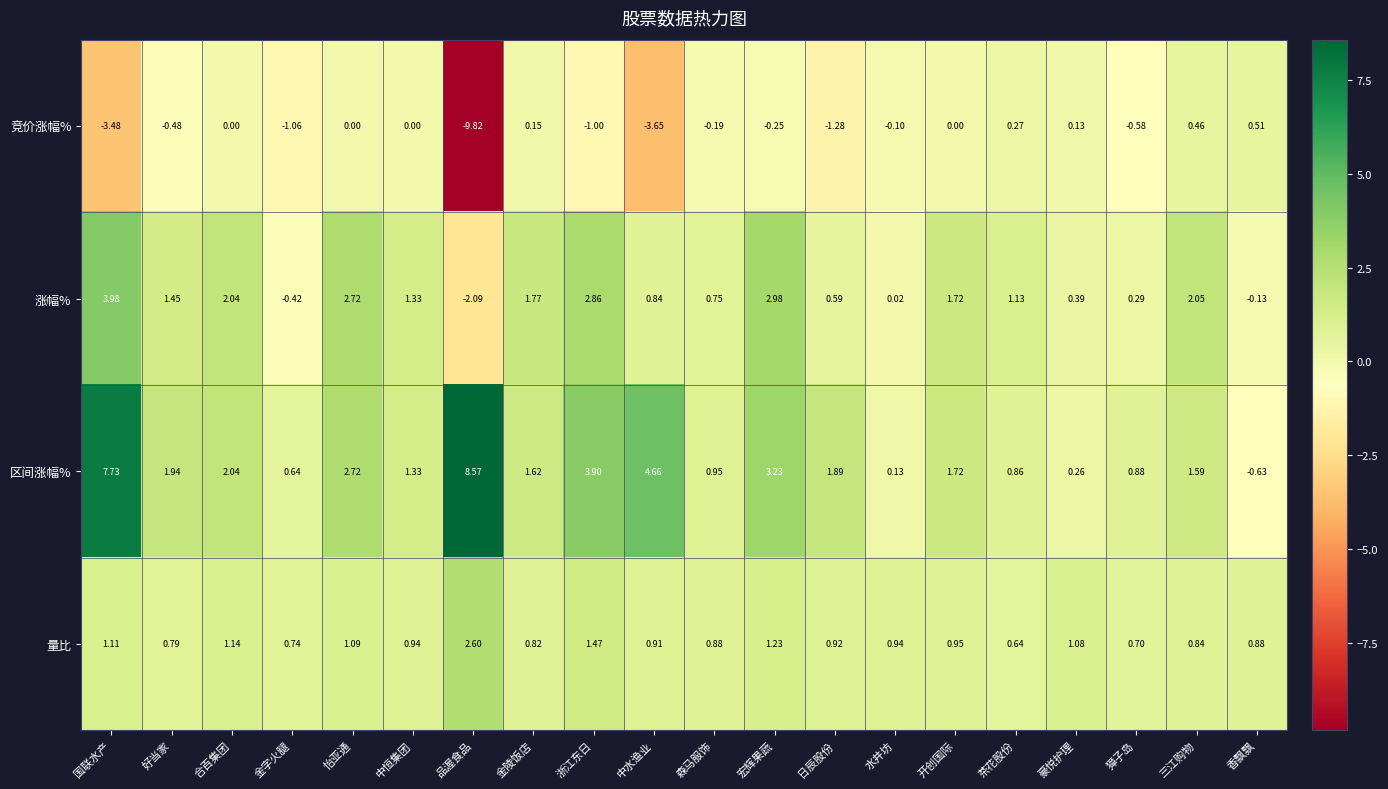

Which series has the largest total across all categories?

区间涨幅%